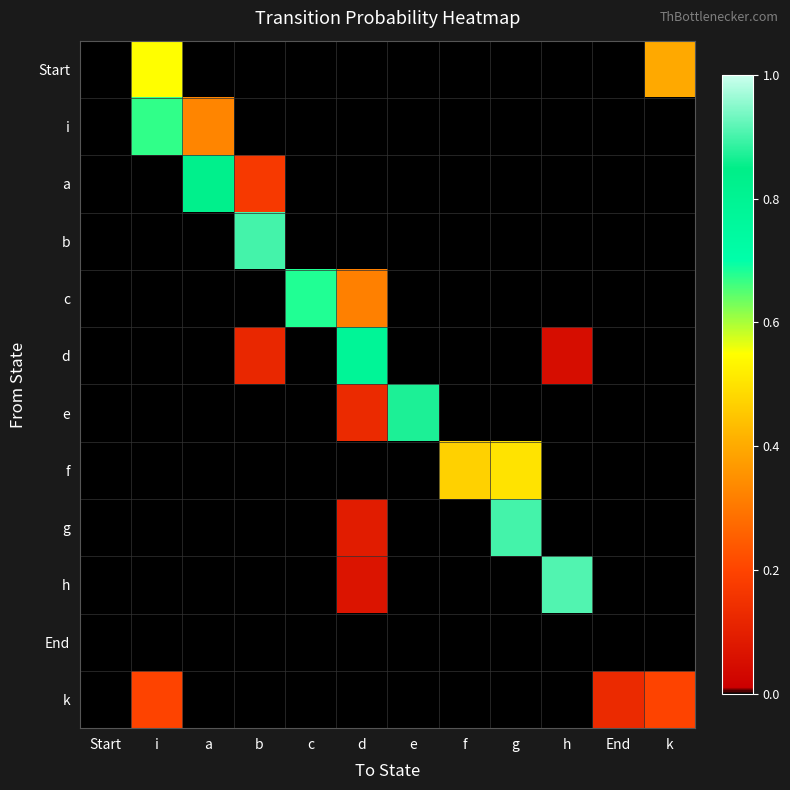

Reading left to right, extract all data points from this chart.

Start: Start=0.0	i=0.6	a=0.0	b=0.0	c=0.0	d=0.0	e=0.0	f=0.0	g=0.0	h=0.0	End=0.0	k=0.4
i: Start=0.0	i=0.7	a=0.3	b=0.0	c=0.0	d=0.0	e=0.0	f=0.0	g=0.0	h=0.0	End=0.0	k=0.0
a: Start=0.0	i=0.0	a=0.8	b=0.2	c=0.0	d=0.0	e=0.0	f=0.0	g=0.0	h=0.0	End=0.0	k=0.0
b: Start=0.0	i=0.0	a=0.0	b=0.9	c=0.0	d=0.0	e=0.0	f=0.0	g=0.0	h=0.0	End=0.0	k=0.0
c: Start=0.0	i=0.0	a=0.0	b=0.0	c=0.7	d=0.3	e=0.0	f=0.0	g=0.0	h=0.0	End=0.0	k=0.0
d: Start=0.0	i=0.0	a=0.0	b=0.1	c=0.0	d=0.8	e=0.0	f=0.0	g=0.0	h=0.1	End=0.0	k=0.0
e: Start=0.0	i=0.0	a=0.0	b=0.0	c=0.0	d=0.1	e=0.9	f=0.0	g=0.0	h=0.0	End=0.0	k=0.0
f: Start=0.0	i=0.0	a=0.0	b=0.0	c=0.0	d=0.0	e=0.0	f=0.5	g=0.5	h=0.0	End=0.0	k=0.0
g: Start=0.0	i=0.0	a=0.0	b=0.0	c=0.0	d=0.1	e=0.0	f=0.0	g=0.9	h=0.0	End=0.0	k=0.0
h: Start=0.0	i=0.0	a=0.0	b=0.0	c=0.0	d=0.1	e=0.0	f=0.0	g=0.0	h=0.9	End=0.0	k=0.0
End: Start=0.0	i=0.0	a=0.0	b=0.0	c=0.0	d=0.0	e=0.0	f=0.0	g=0.0	h=0.0	End=0.0	k=0.0
k: Start=0.0	i=0.2	a=0.0	b=0.0	c=0.0	d=0.0	e=0.0	f=0.0	g=0.0	h=0.0	End=0.1	k=0.2